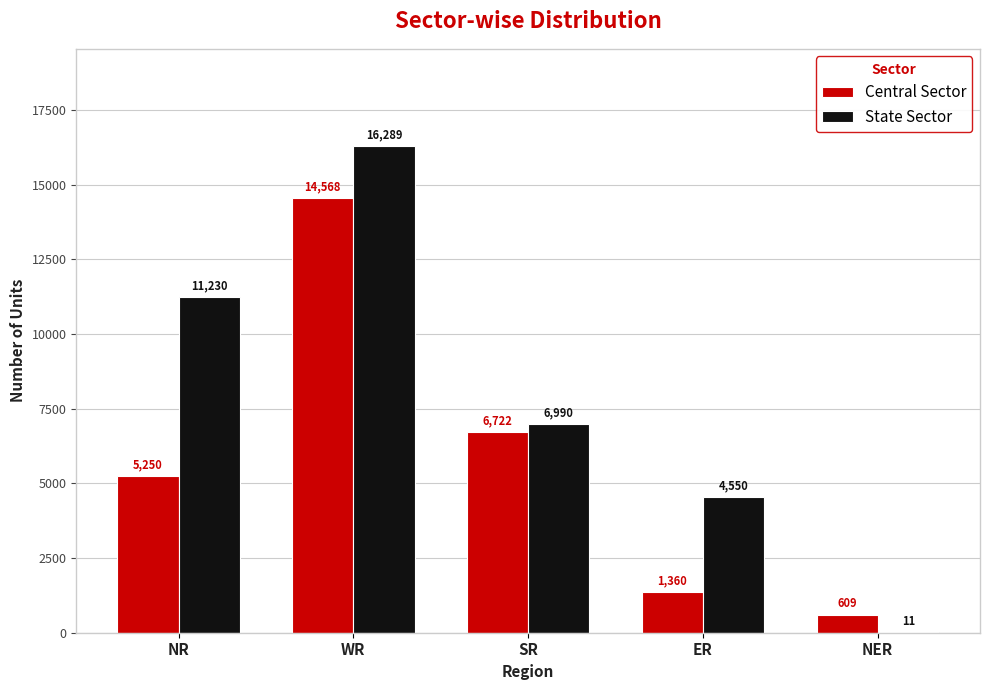

What is the greatest value displayed?

16289